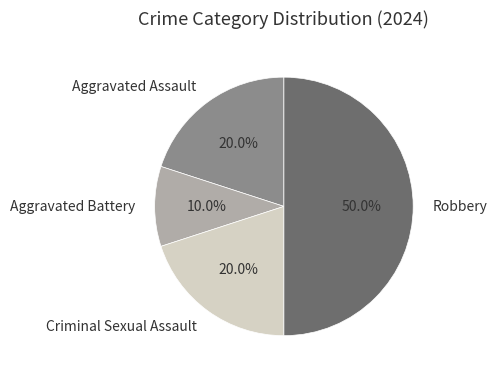

What is the largest slice in the pie chart?

Robbery